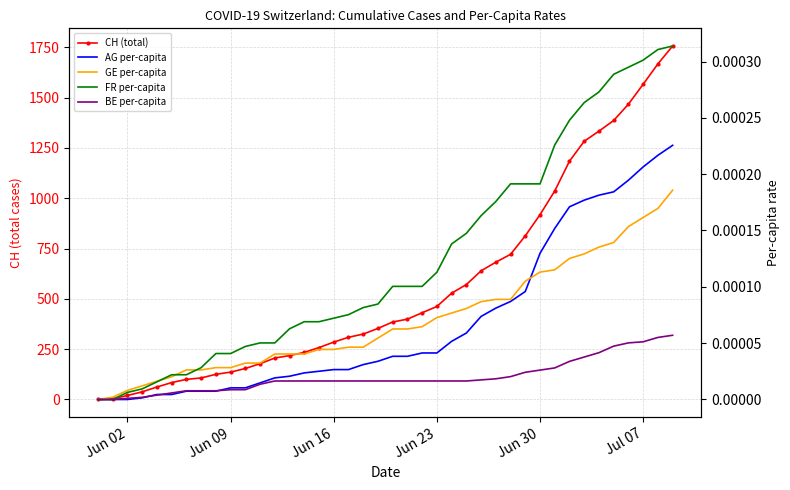

Which series has the widest spread of values?

CH (total)